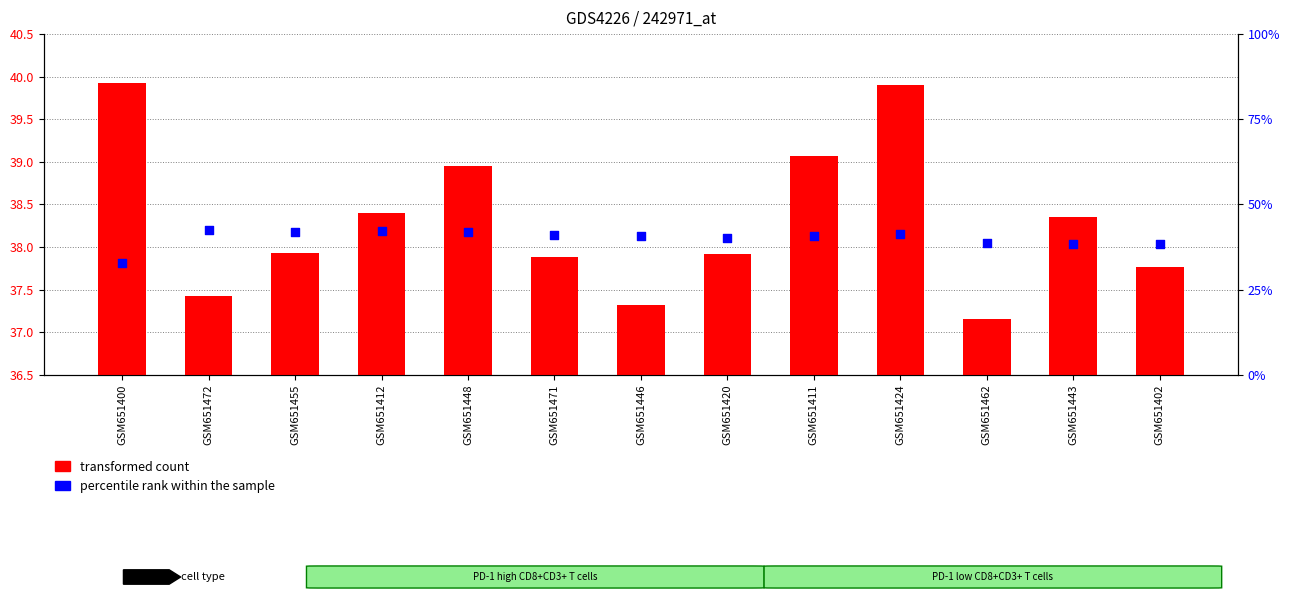

What are all the series names shown in the legend?

transformed count, percentile rank within the sample